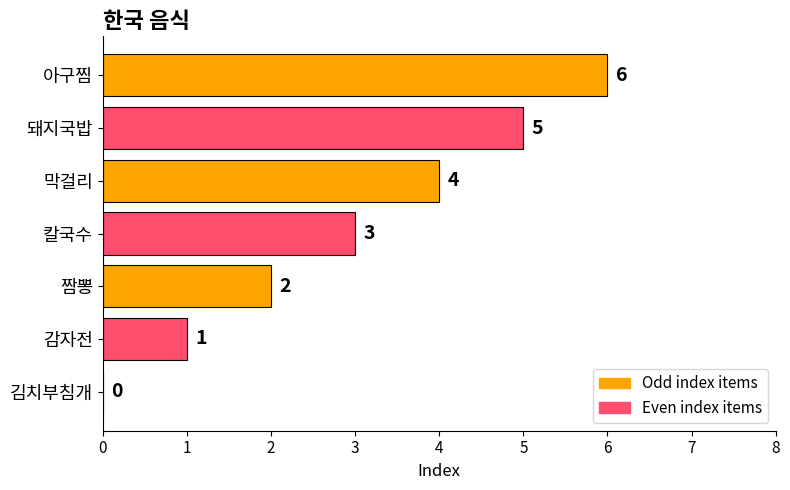

At which label is the value closest to 3?

칼국수